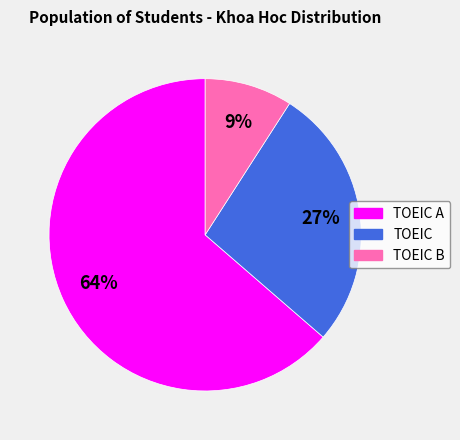

How many segments does this pie chart have?

3